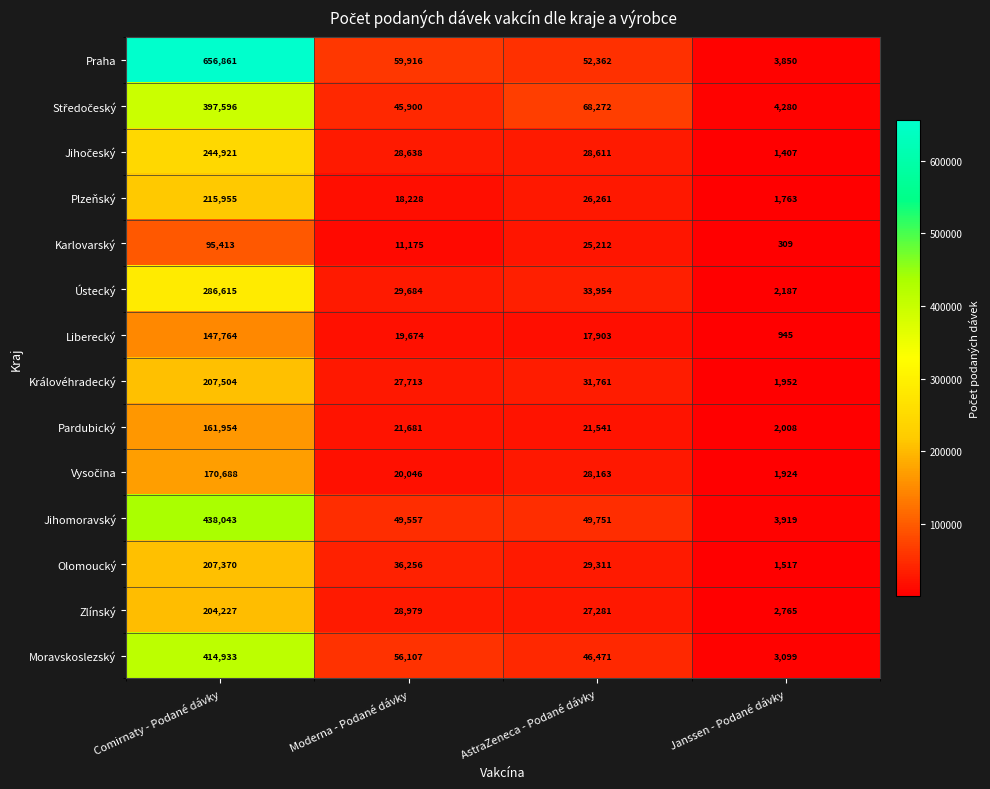

Where is Plzeňský nearest to the value 108859?

AstraZeneca - Podané dávky